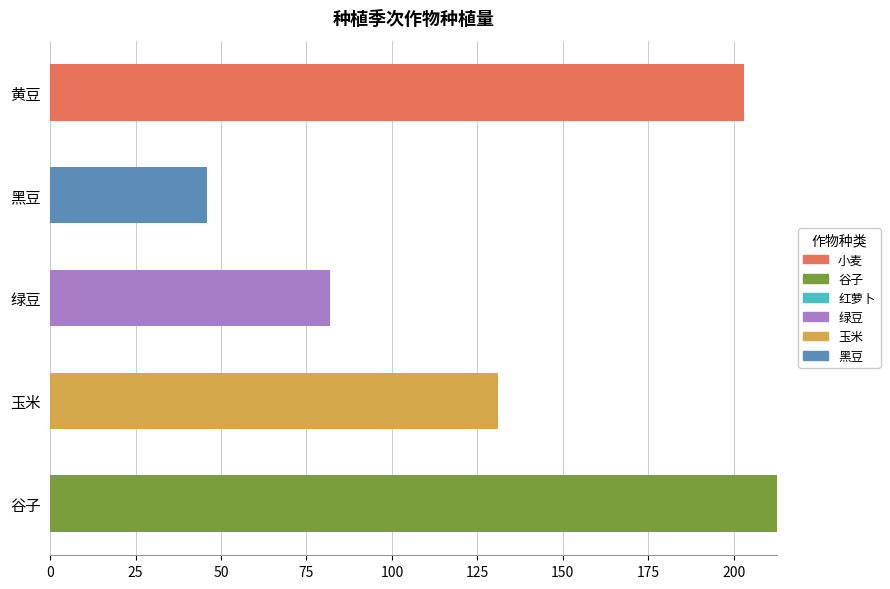

What is the maximum value for 小麦?

203.0